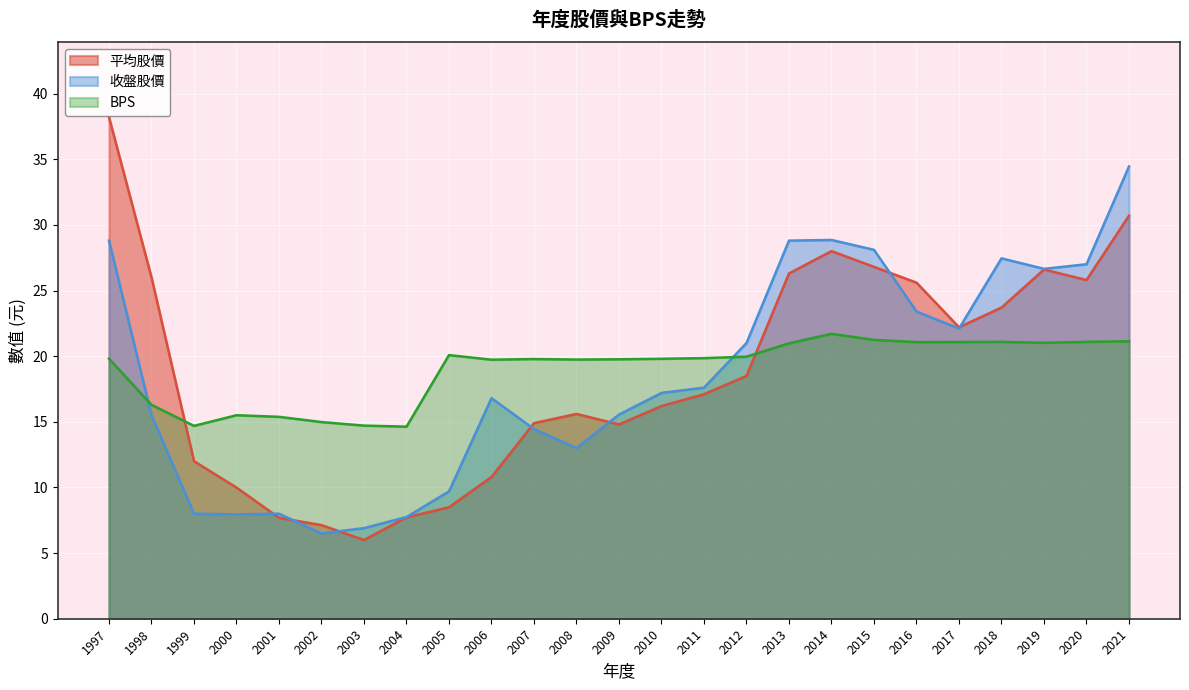

True or false: 平均股價 has more than 2 interior local peaks.

True